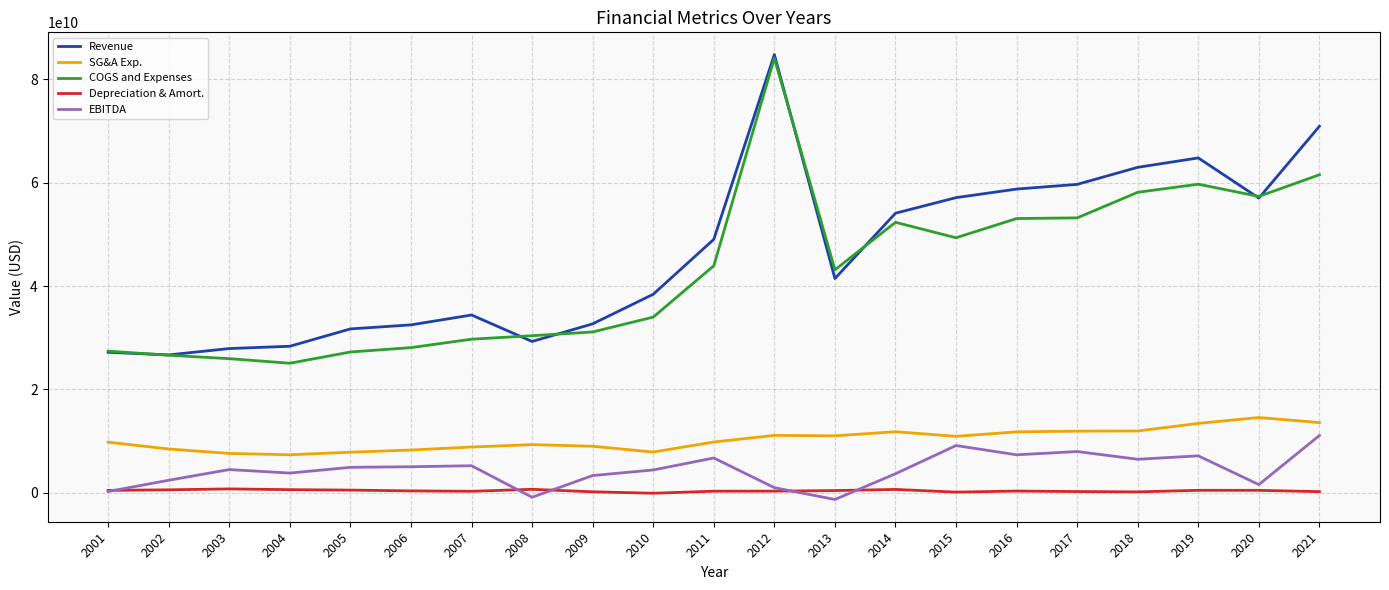

Between 2006 and 2017, which series saw the biggest shift?

Revenue